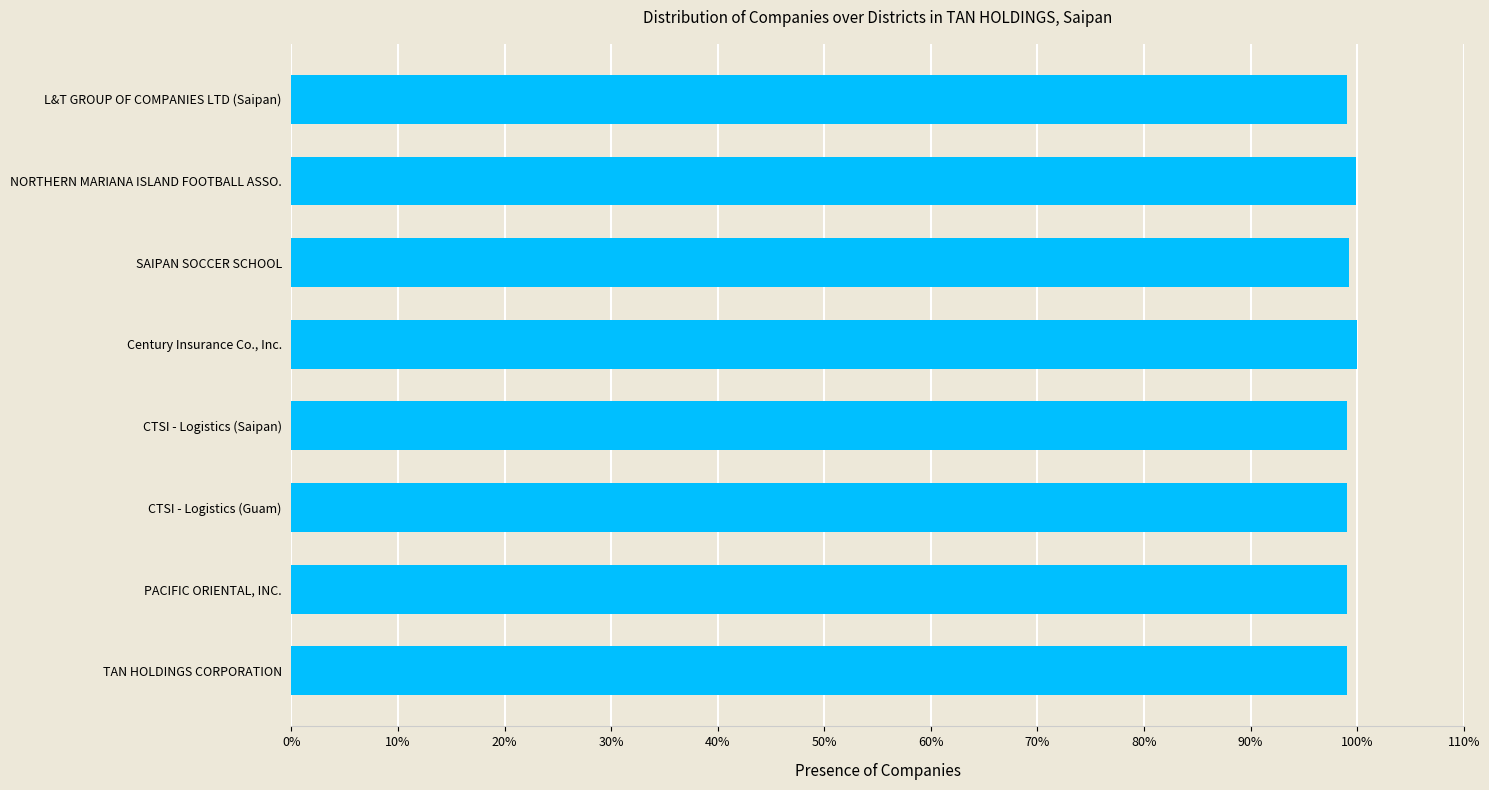

Does the chart contain any negative values?

No